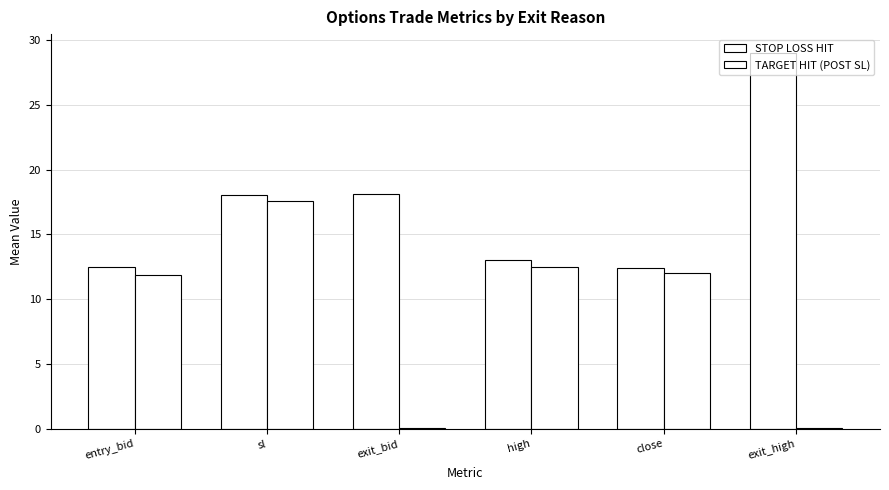

How many distinct data groups are displayed?

2